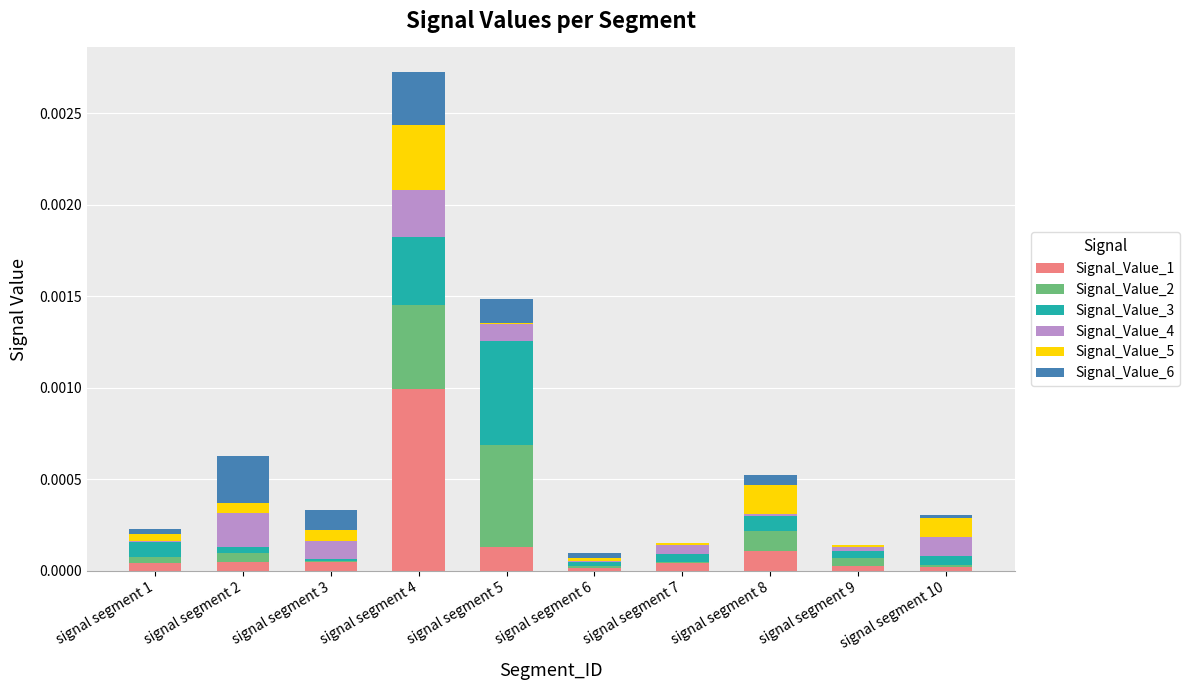

The value of Signal_Value_1 at signal segment 8 is 0.0. True or false?

True